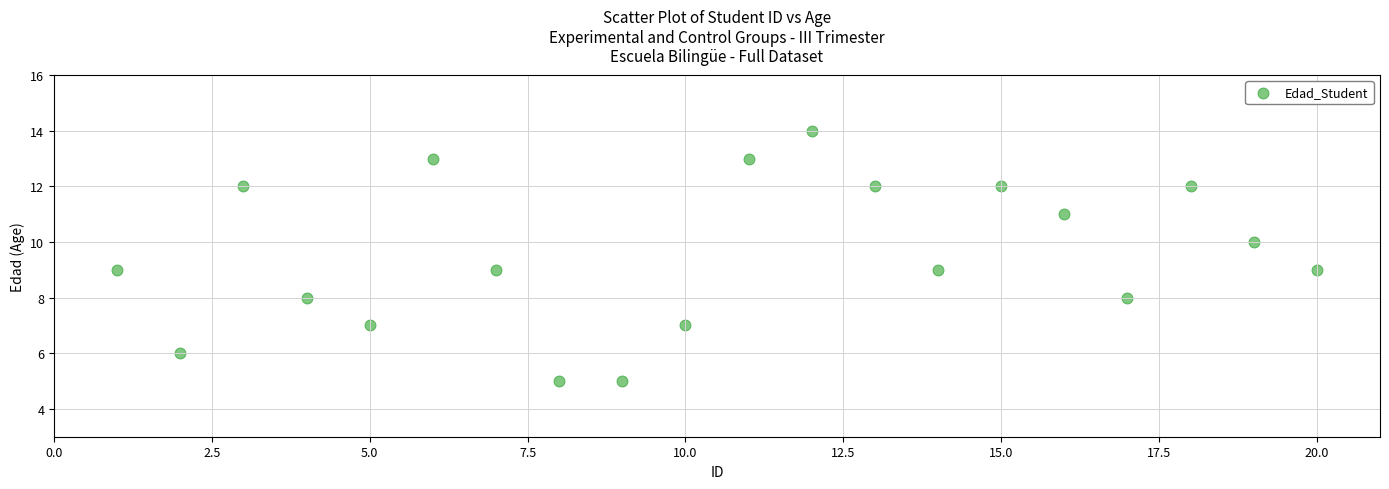

What is the range of Y values (max minus min)?

9